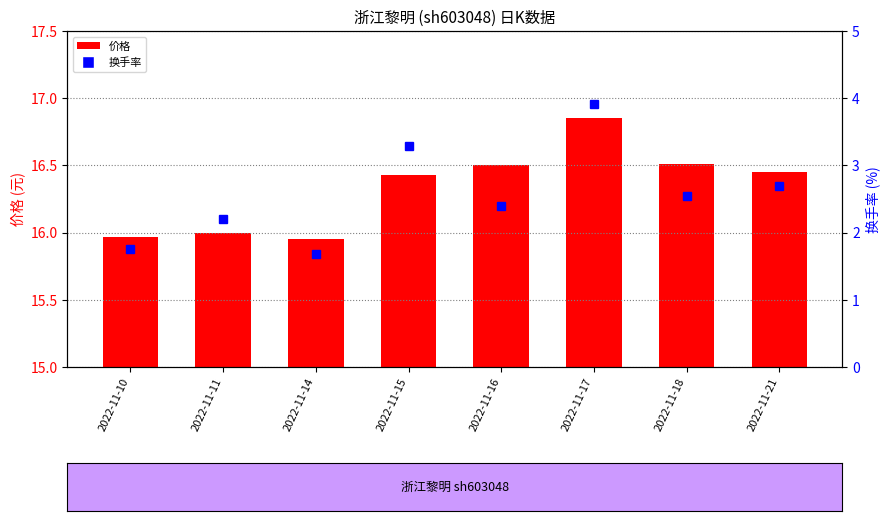

What is the difference between the second highest and second lowest values?

0.5